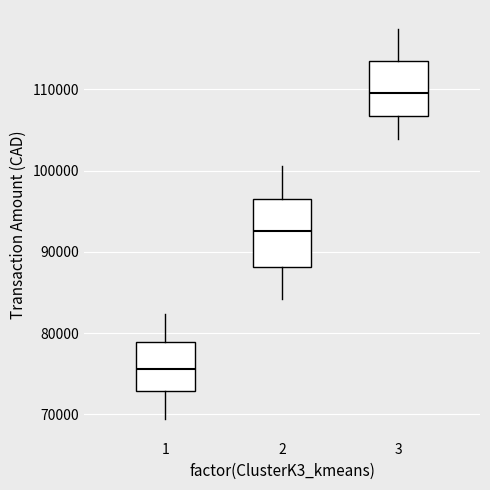

Which box's median line is the lowest?

1